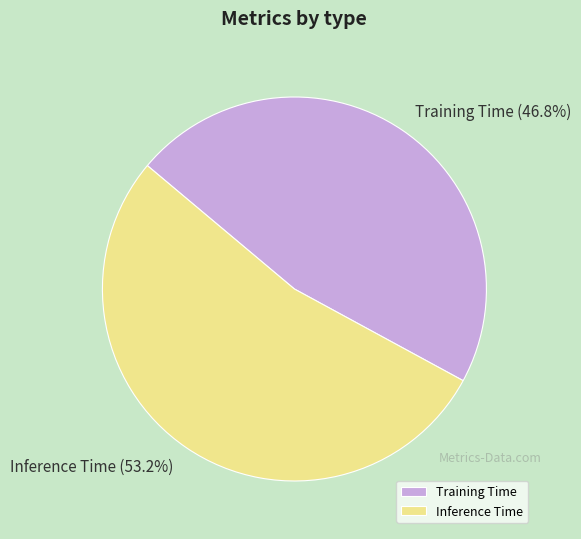

What percentage is the Training Time slice, to the nearest percent?

47%